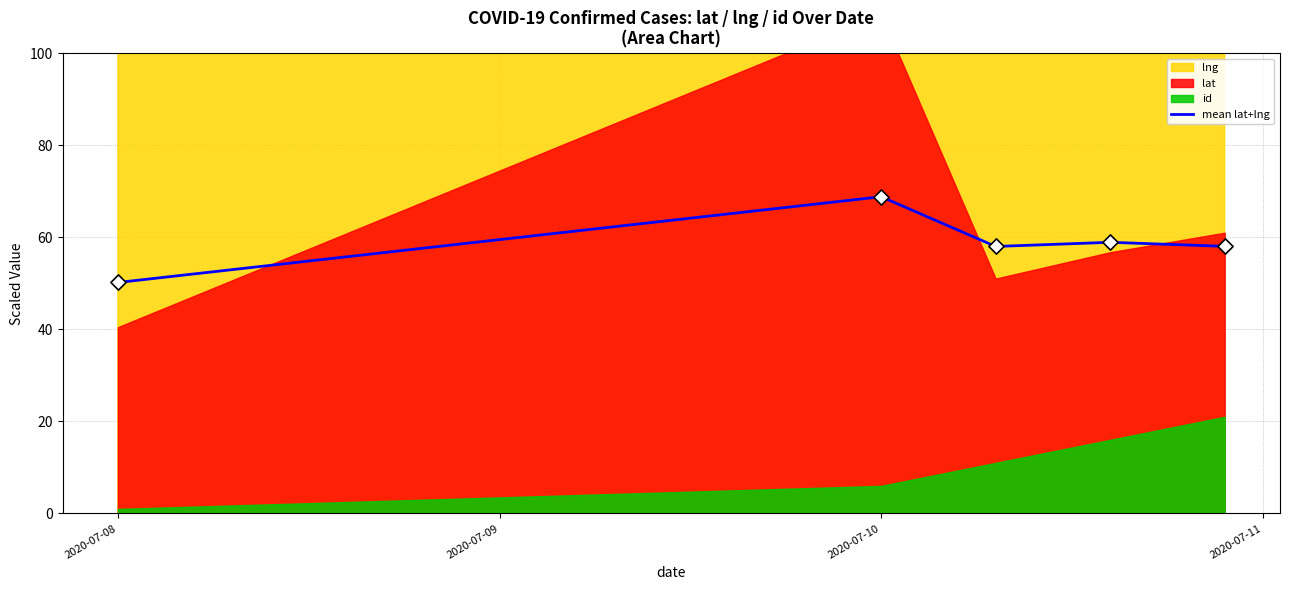

The mean lat+lng series shows 50.2 at 2020-07-08. True or false?

True